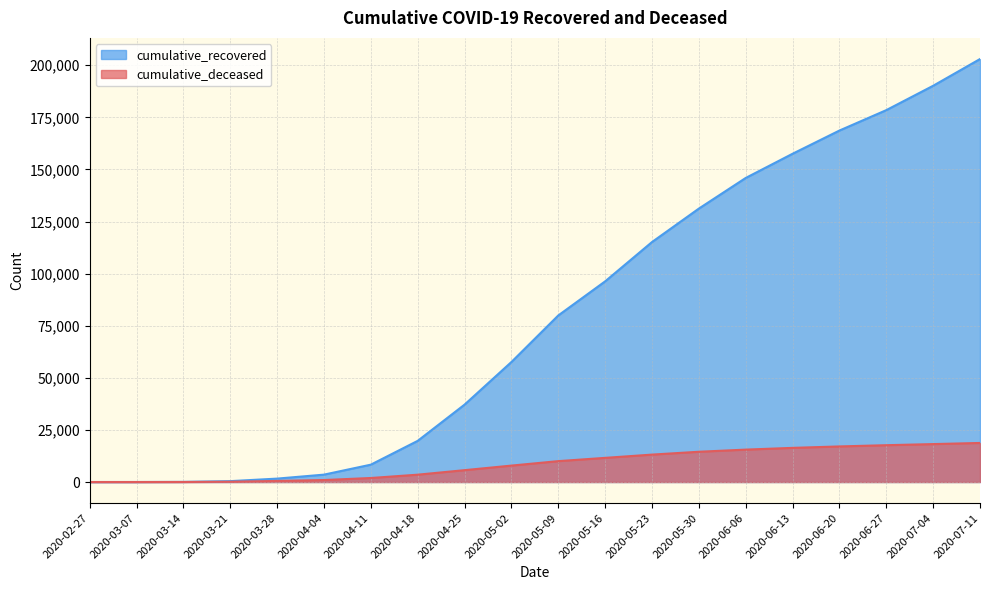

What is the sum of all cumulative_recovered values?

1594561